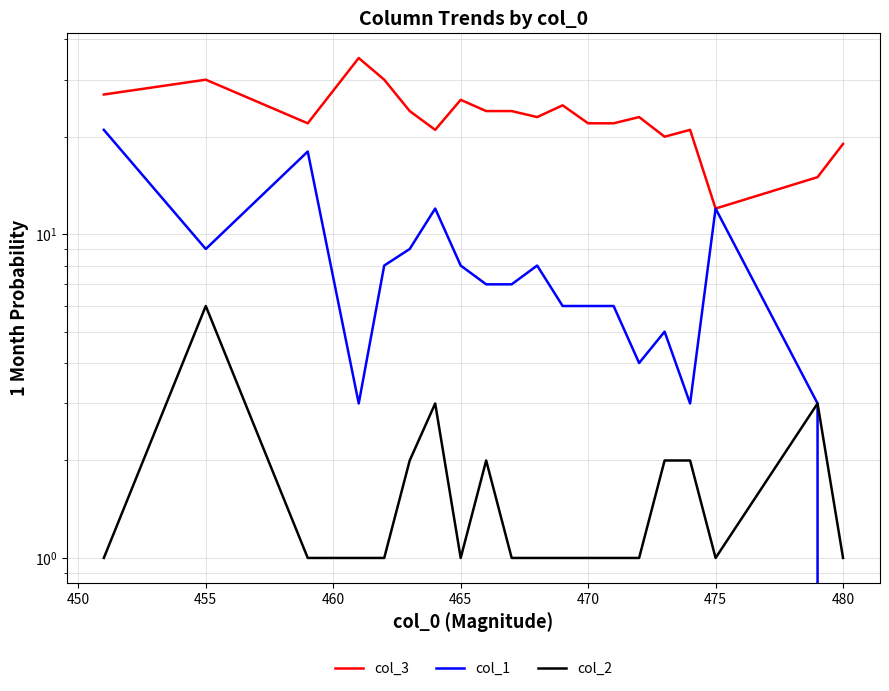

How many values in the col_1 series exceed 7?

9